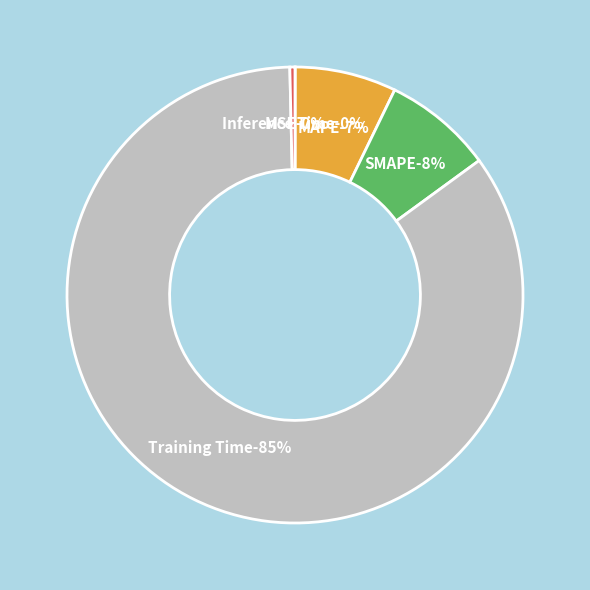

What percentage is NOT represented by Training Time?

15.3%